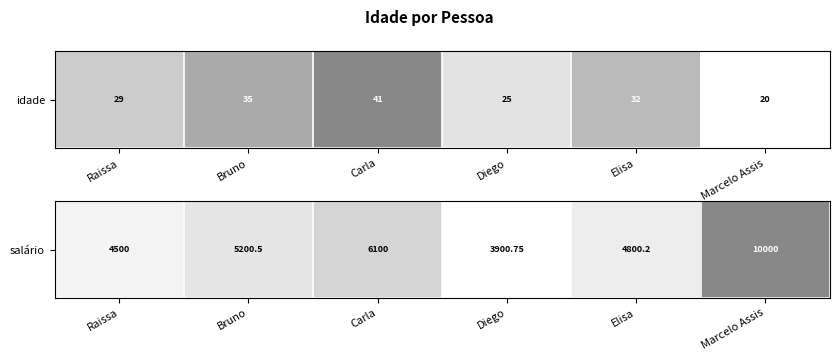

What is the change in value from Carla to Marcelo Assis?

+0.6